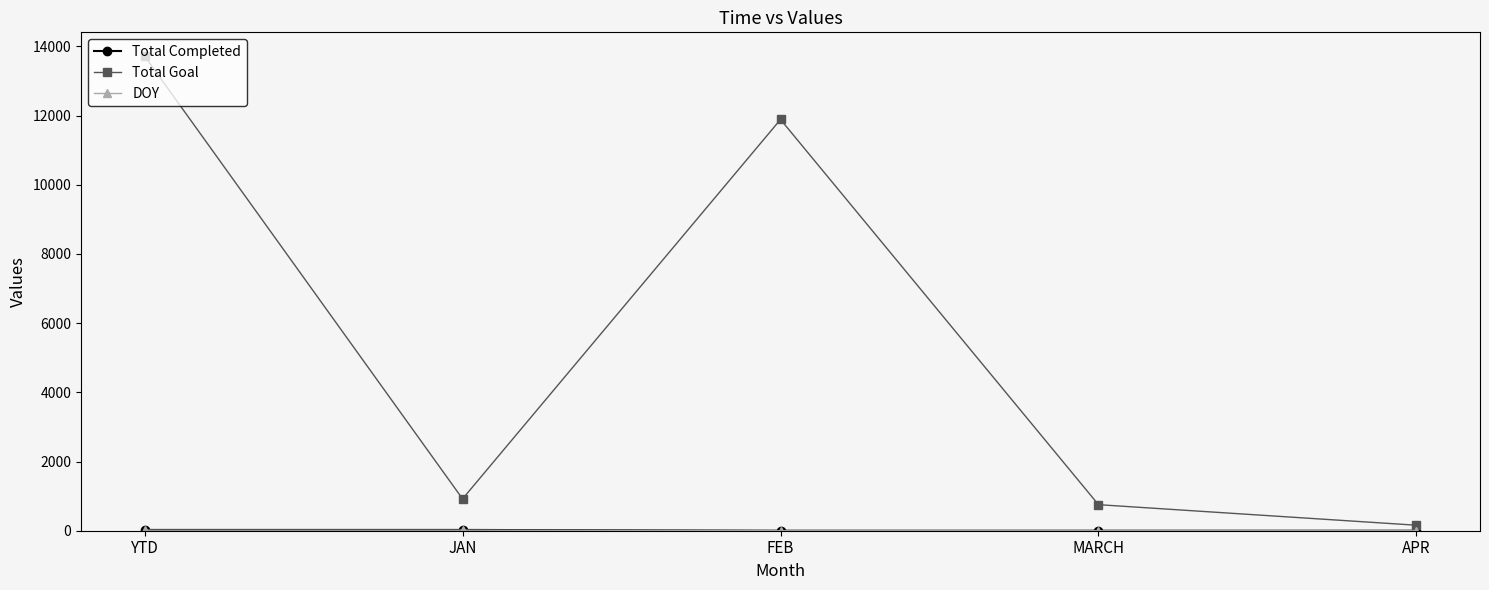

How many interior local valleys does the Total Goal series have?

1